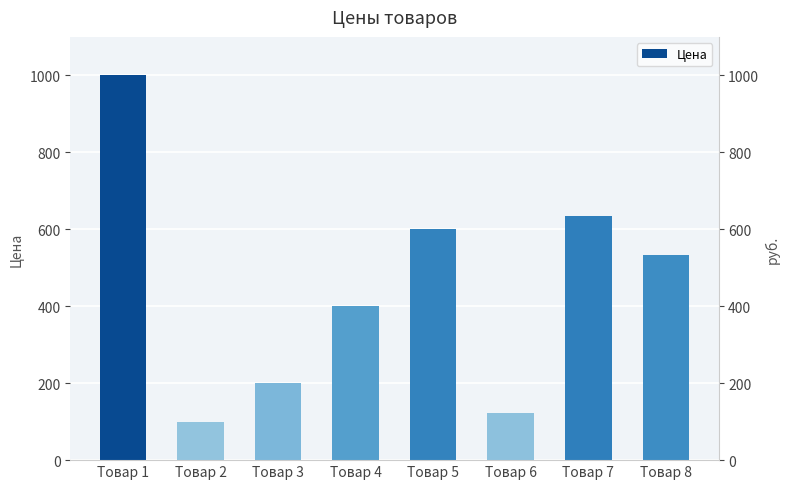

Is it true that the value at Товар 4 is 400?

True